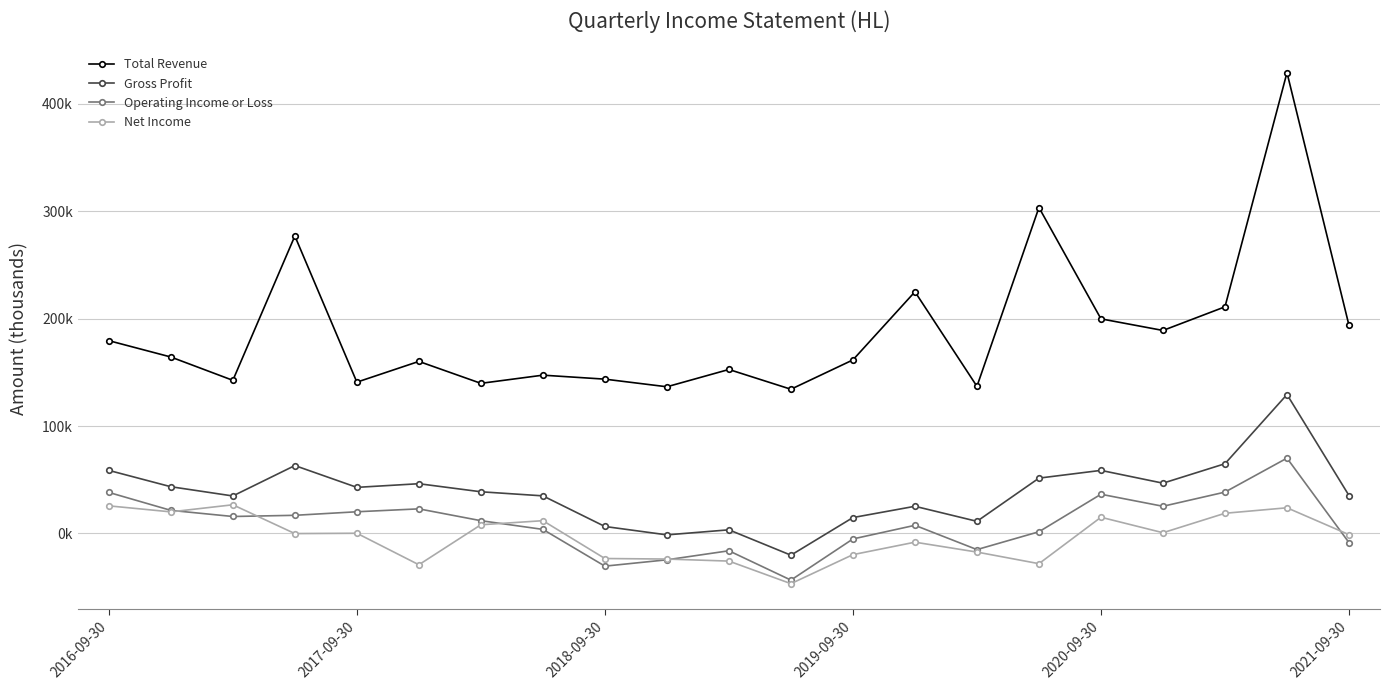

Where does the Gross Profit series first go above 38800?

2016-09-30